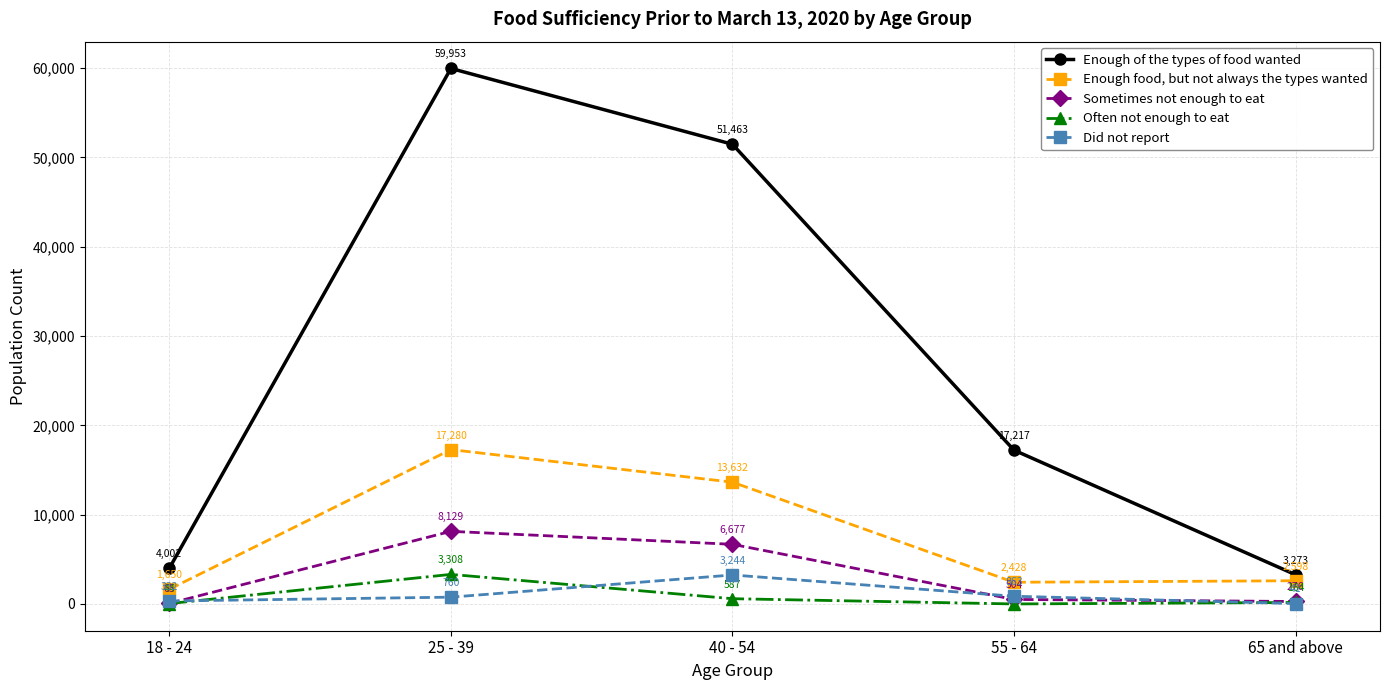

True or false: Enough food, but not always the types wanted has more than 1 interior local peaks.

False